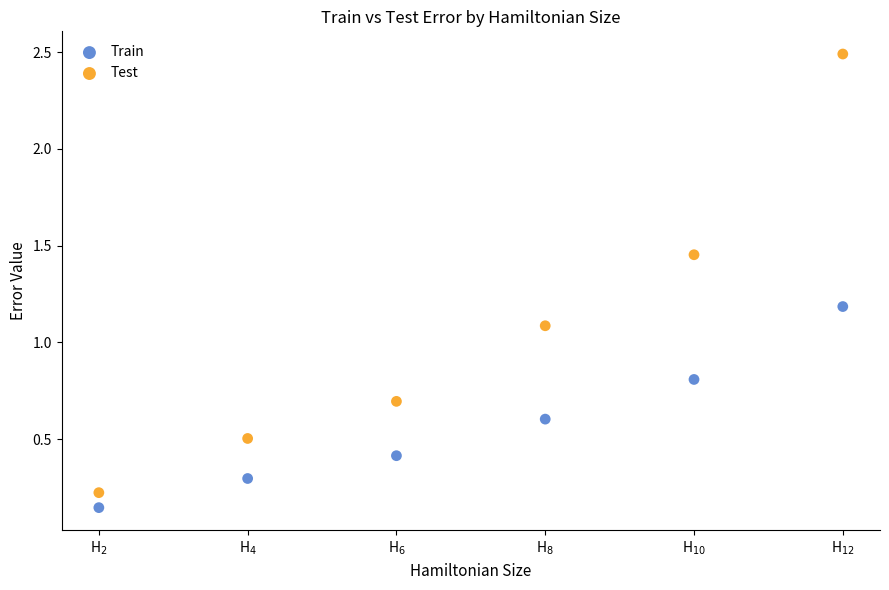

Across all data points, what is the range of Y values (max minus min)?

2.3